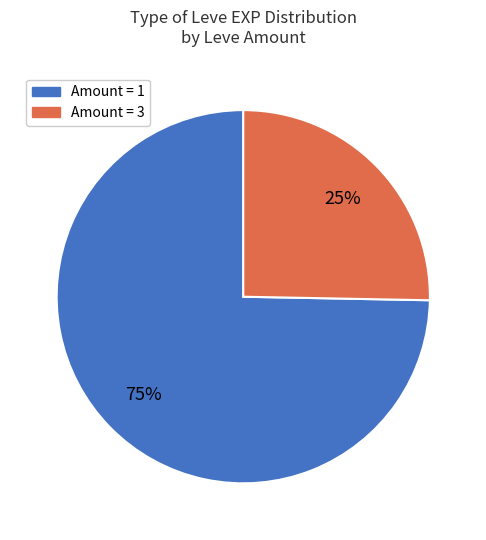

To the nearest percent, what is the average slice percentage?

50%